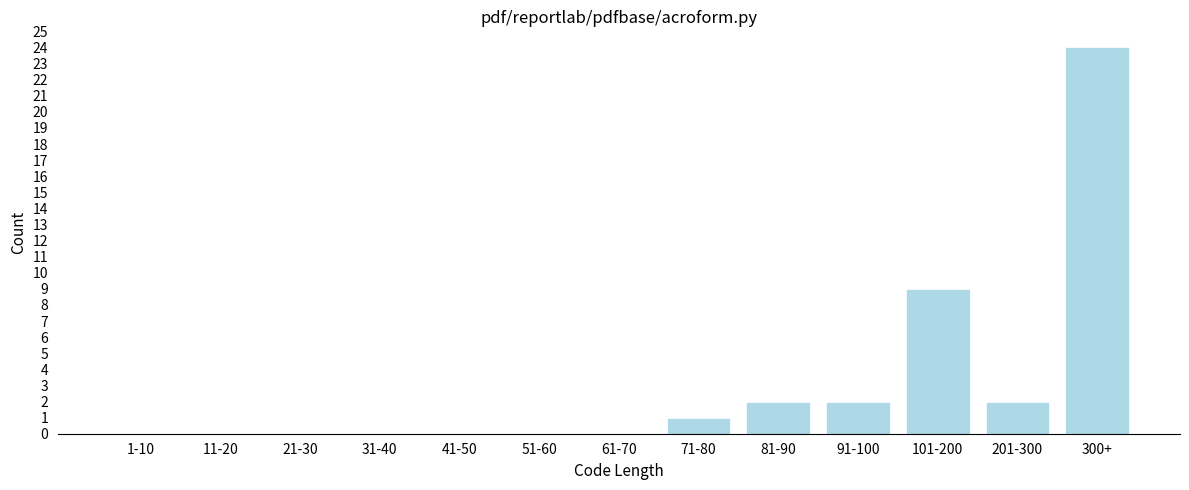

Reading left to right, transcribe all the data shown in this chart.

1-10=0	11-20=0	21-30=0	31-40=0	41-50=0	51-60=0	61-70=0	71-80=1	81-90=2	91-100=2	101-200=9	201-300=2	300+=24